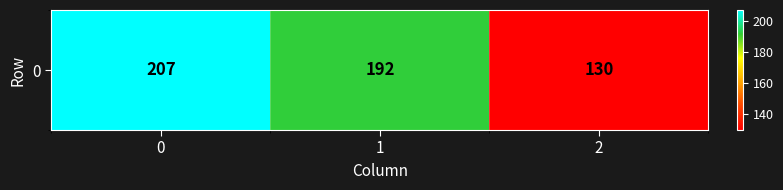

Reading left to right, list all the values displayed in this chart.

0=207	1=192	2=130